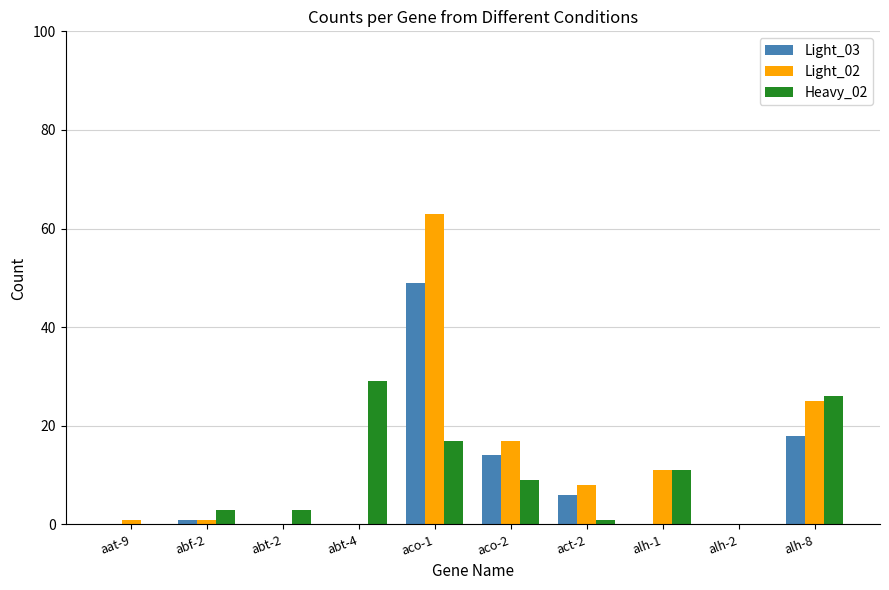

Is it true that Heavy_02 equals 6 at aco-1?

False